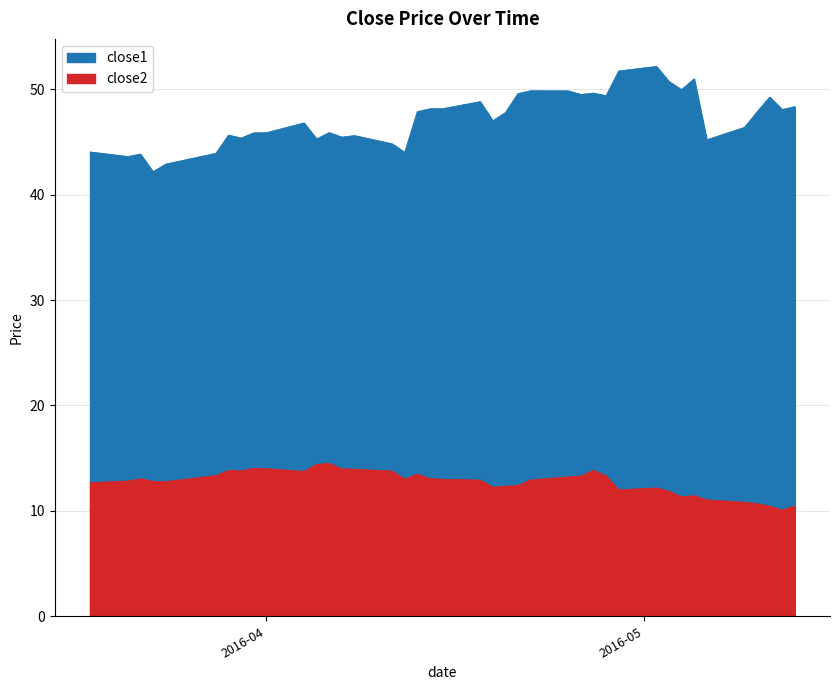

What position from the left is 2016-05-10?

37